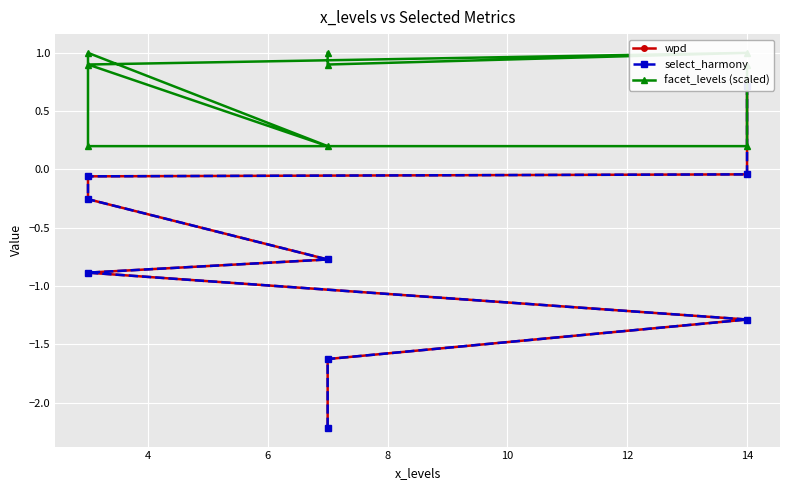

True or false: select_harmony has more than 1 interior local peaks.

False